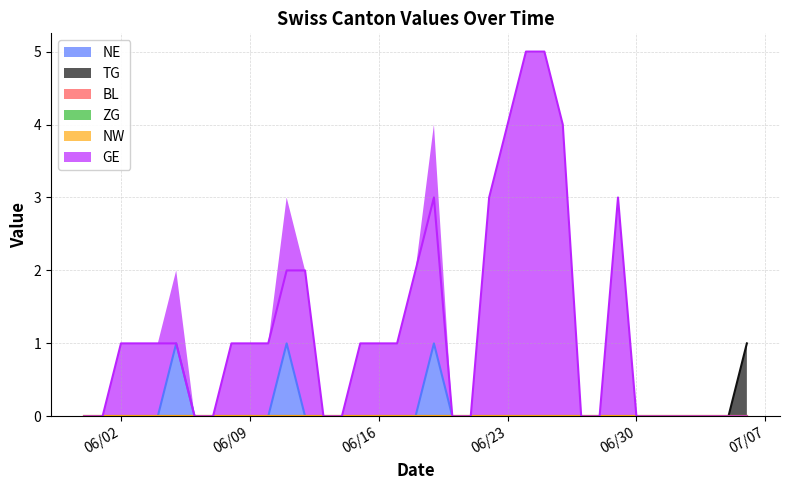

Which series has the largest total across all categories?

GE